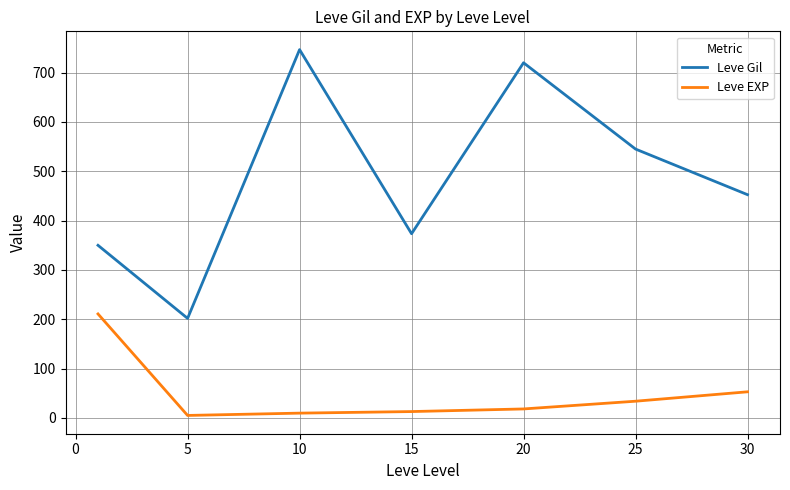

List the series in order of their peak value, highest first.

Leve Gil, Leve EXP